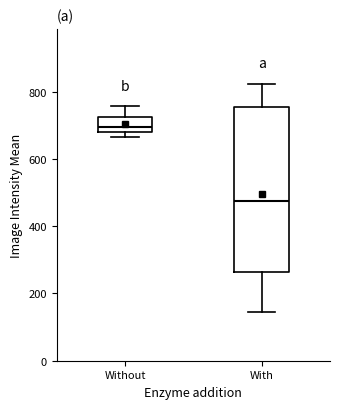

Which box has the highest median line?

Without